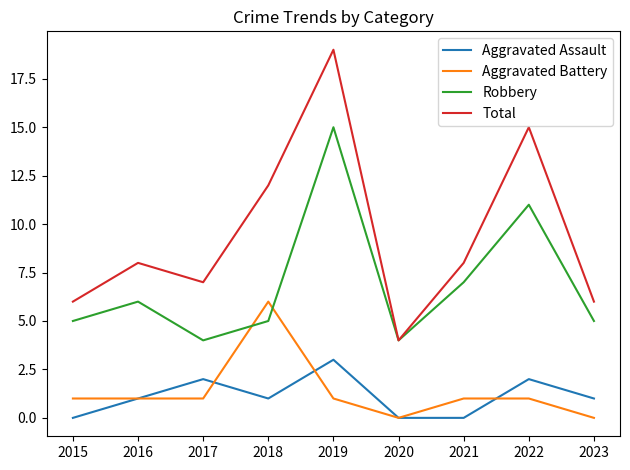

What is the average value of the Aggravated Assault series?

1